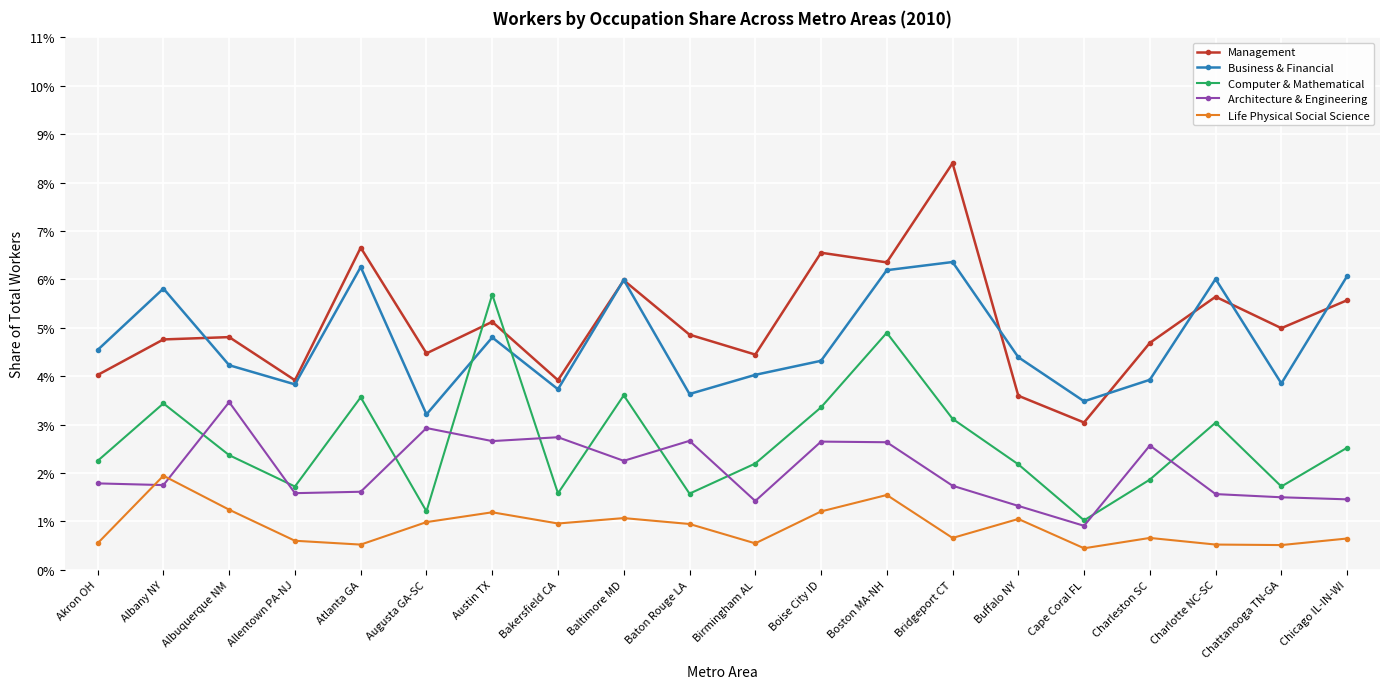

Where is the first local maximum for Architecture & Engineering?

Albuquerque NM